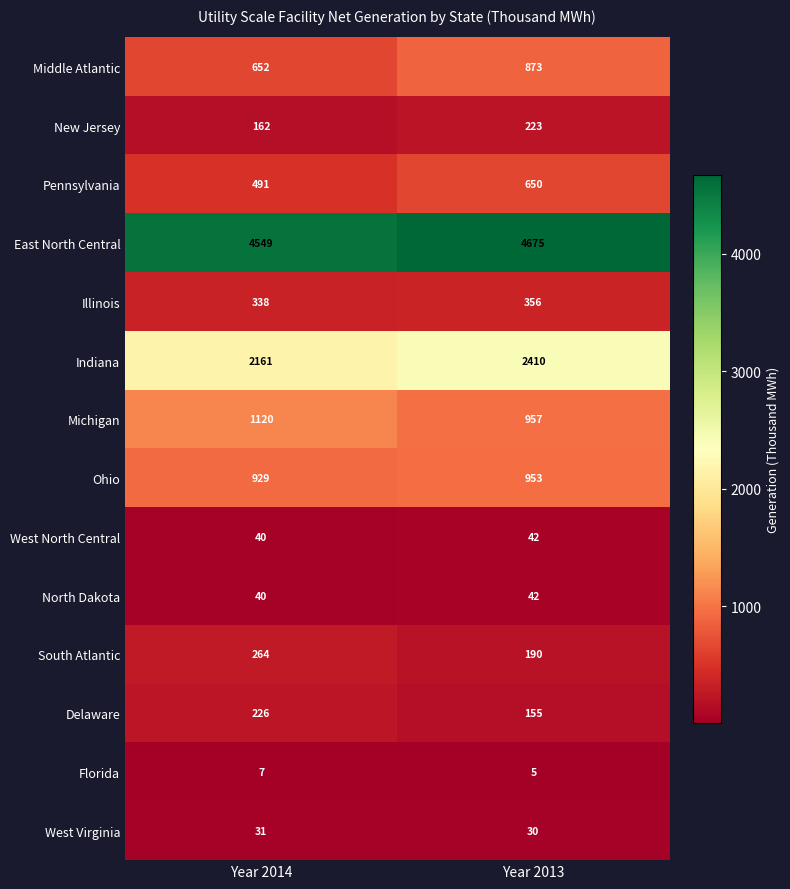

At how many categories does at least one series exceed 1842?

2